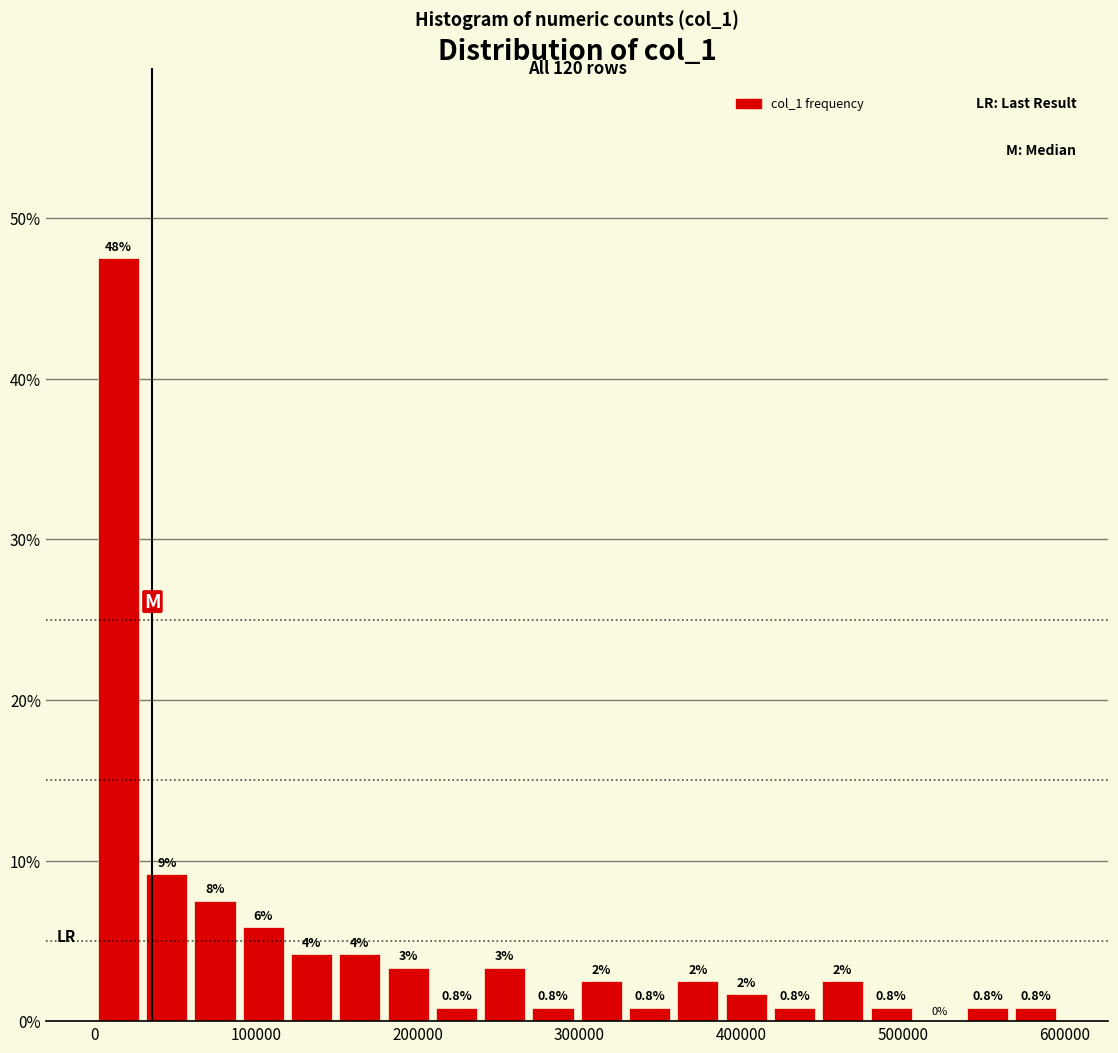

Read against the x-axis, roughly where is the centre of the tallest bar?

10000